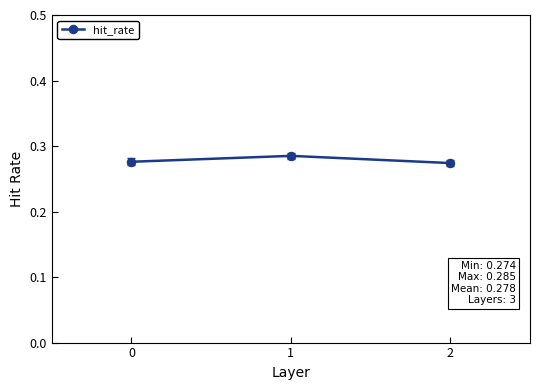

Between 0 and 1, which is larger?

1